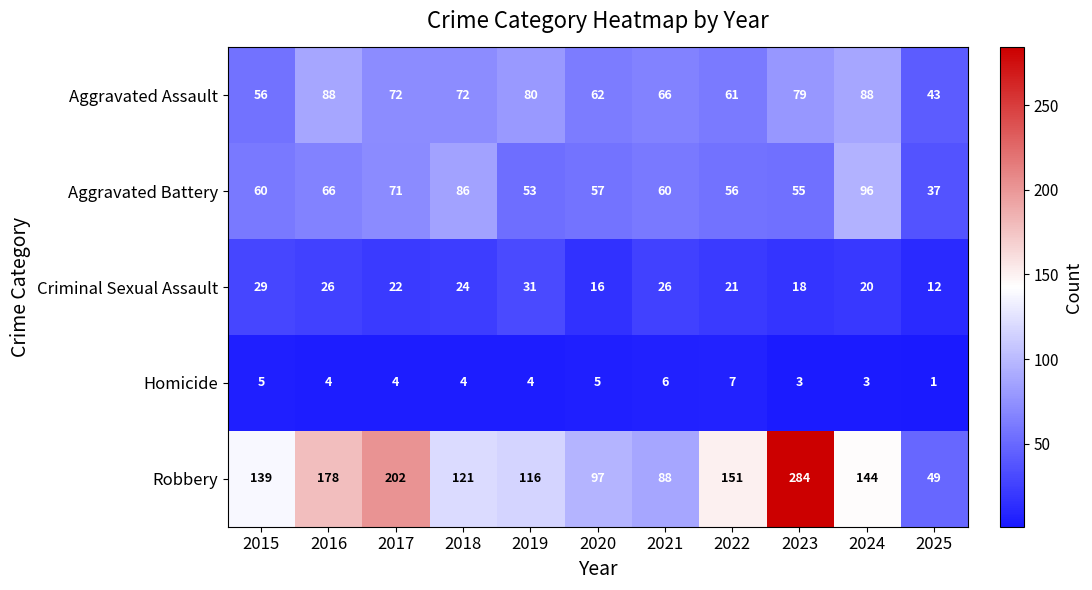

What is the difference between the highest and lowest values at 2017?

198